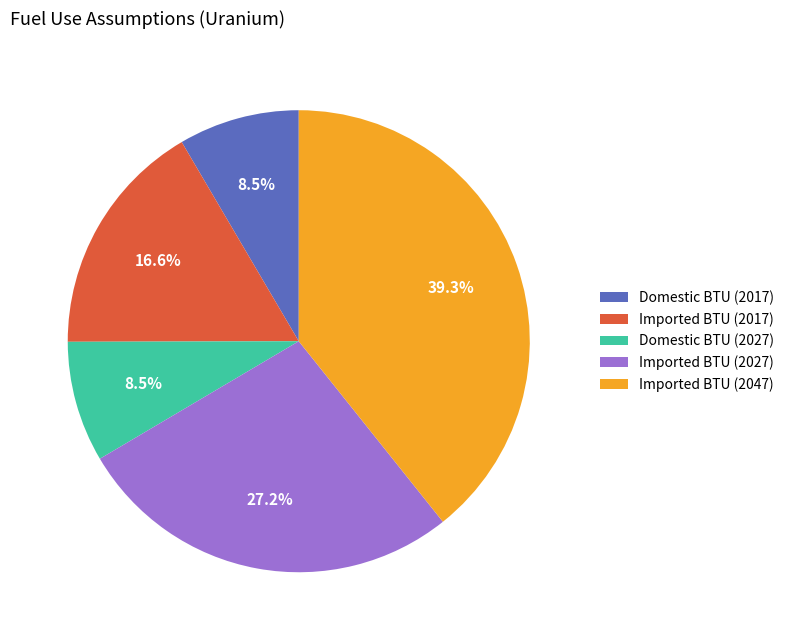

Between Imported BTU (2017) and Imported BTU (2027), which is larger?

Imported BTU (2027)